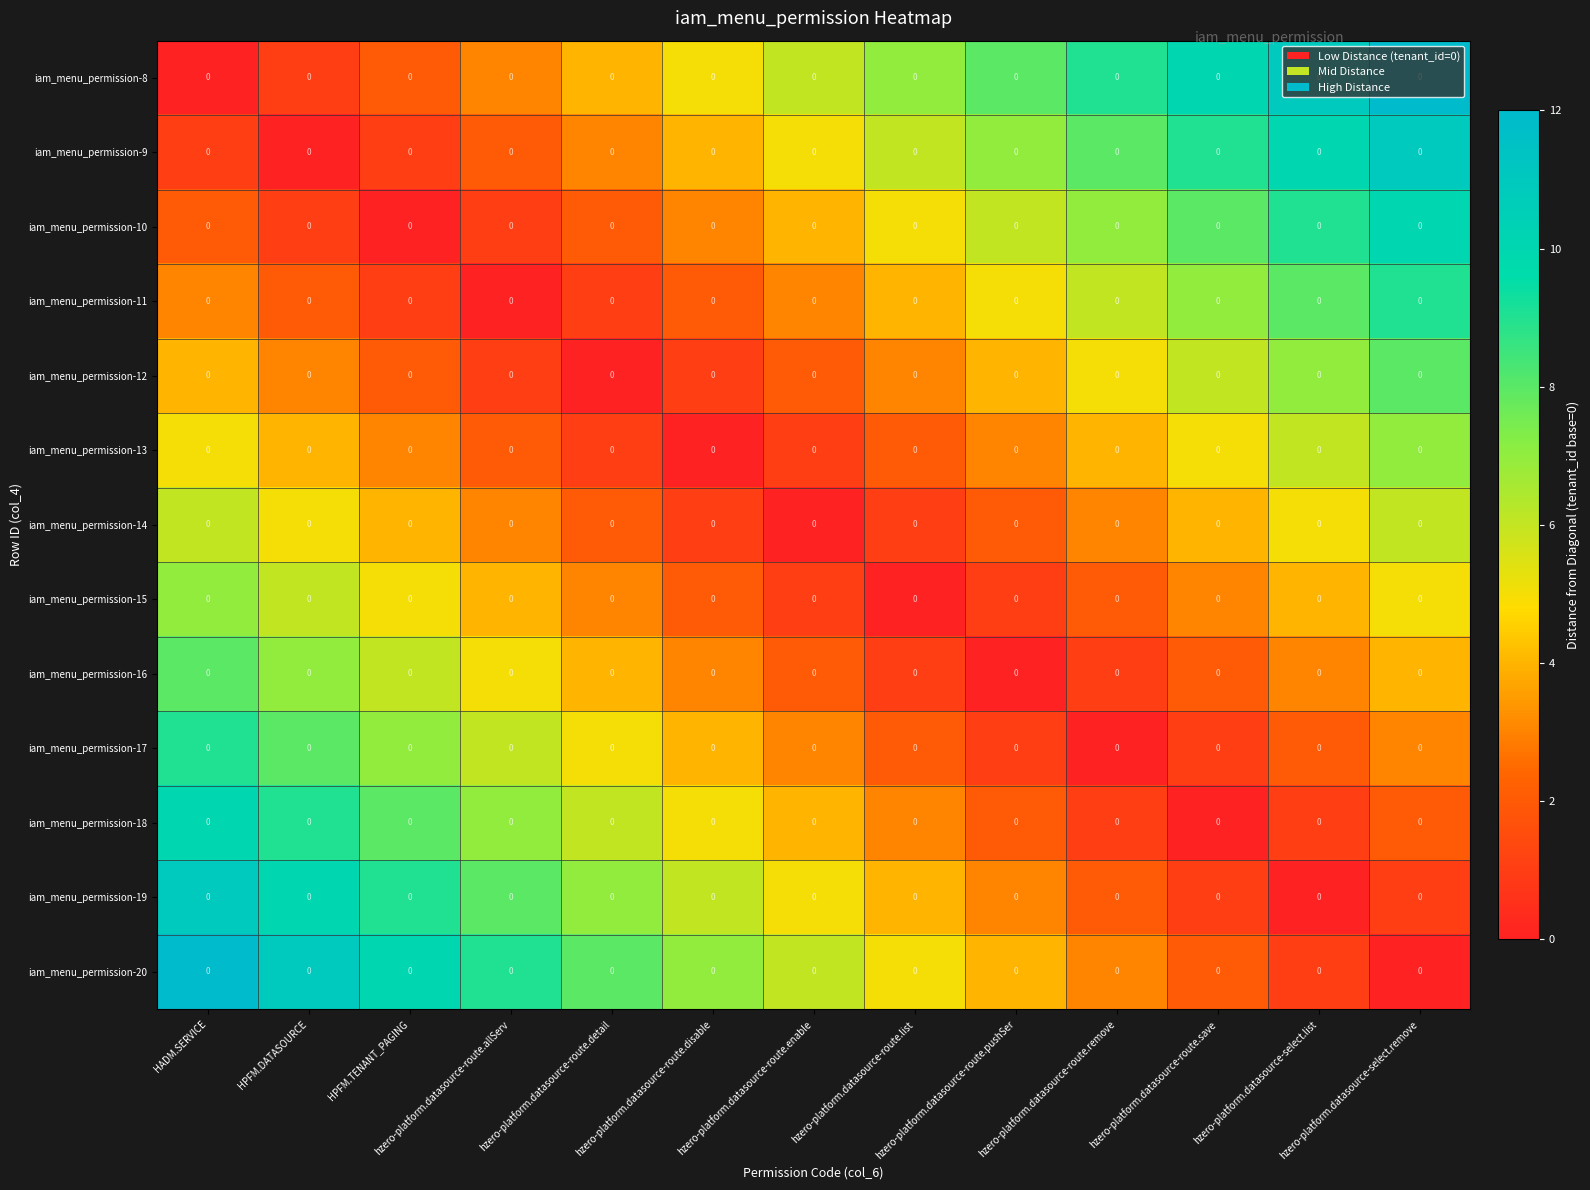

At which label does iam_menu_permission-16 reach its minimum?

hzero-platform.datasource-route.pushSer